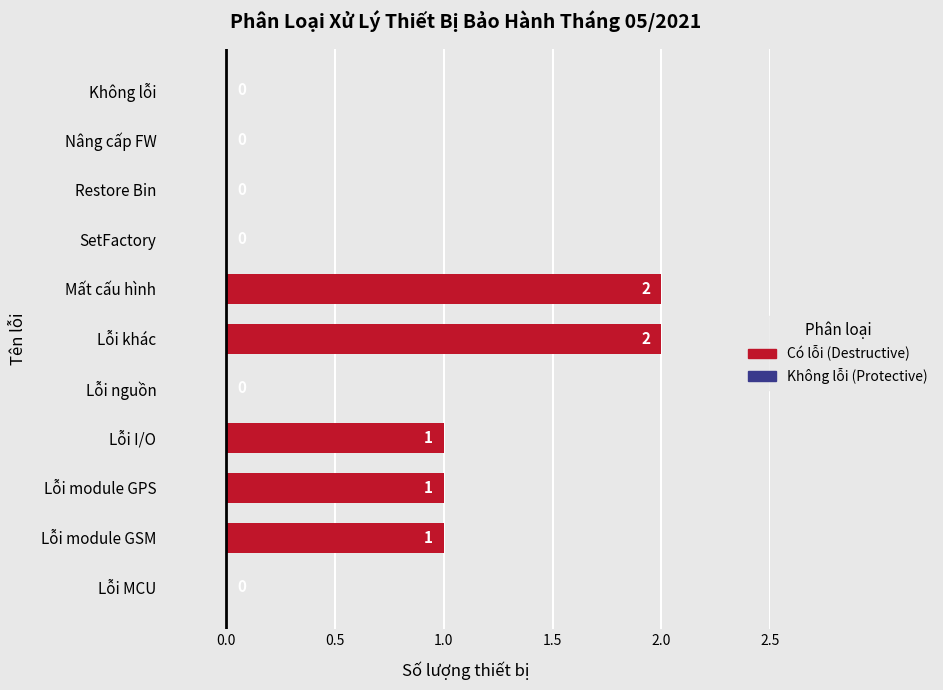

Which has a higher value, Lỗi module GPS or Lỗi nguồn?

Lỗi module GPS